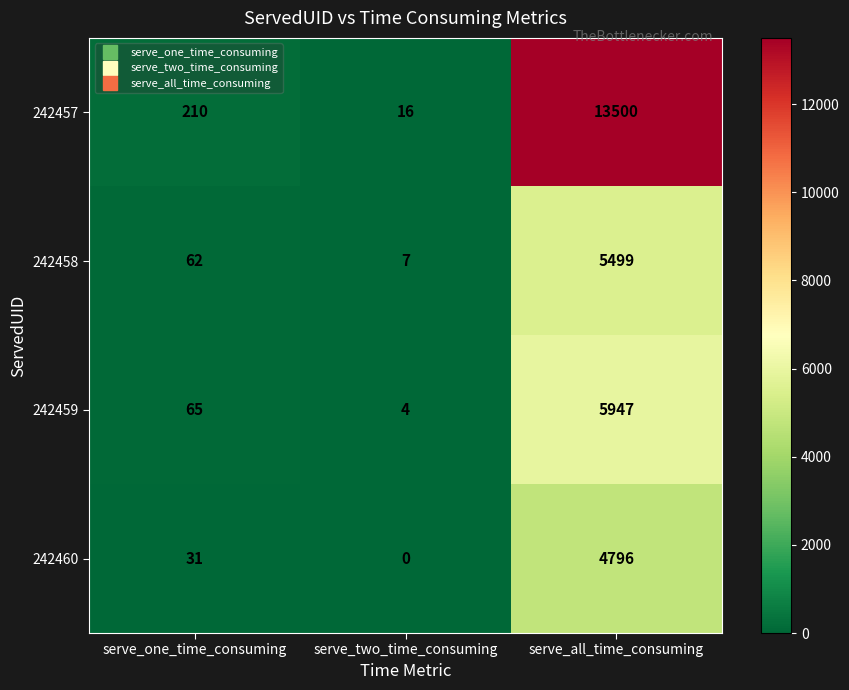

Which category has the highest value in the 242458 series?

serve_all_time_consuming